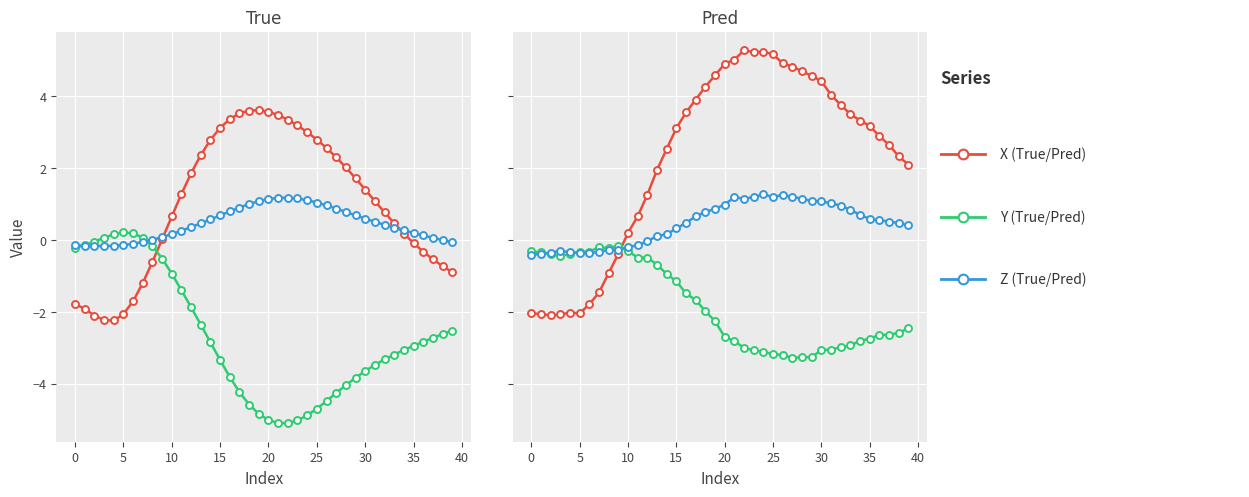

Which series has the largest total across all categories?

X_Pred